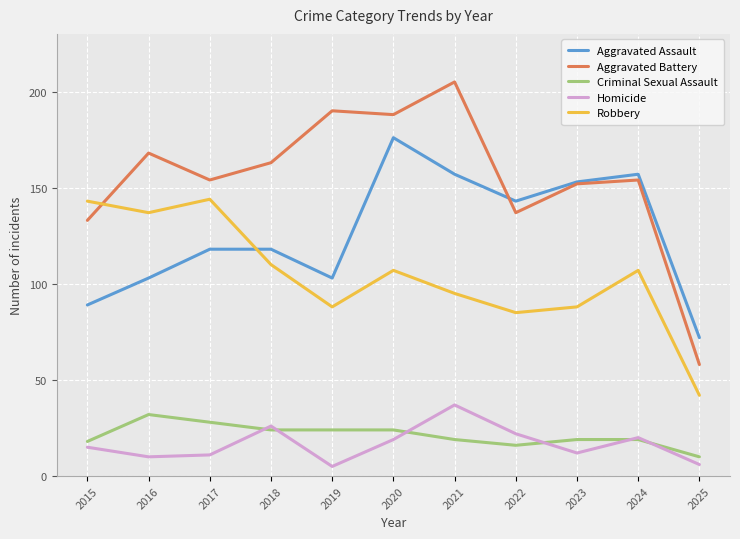

Read the Robbery value at 2023.

88